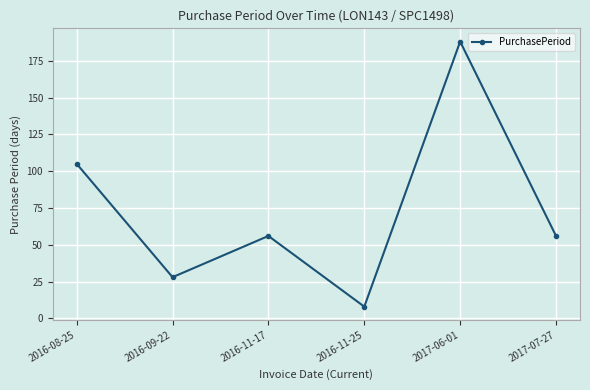

What is the difference between the maximum and minimum values?

180